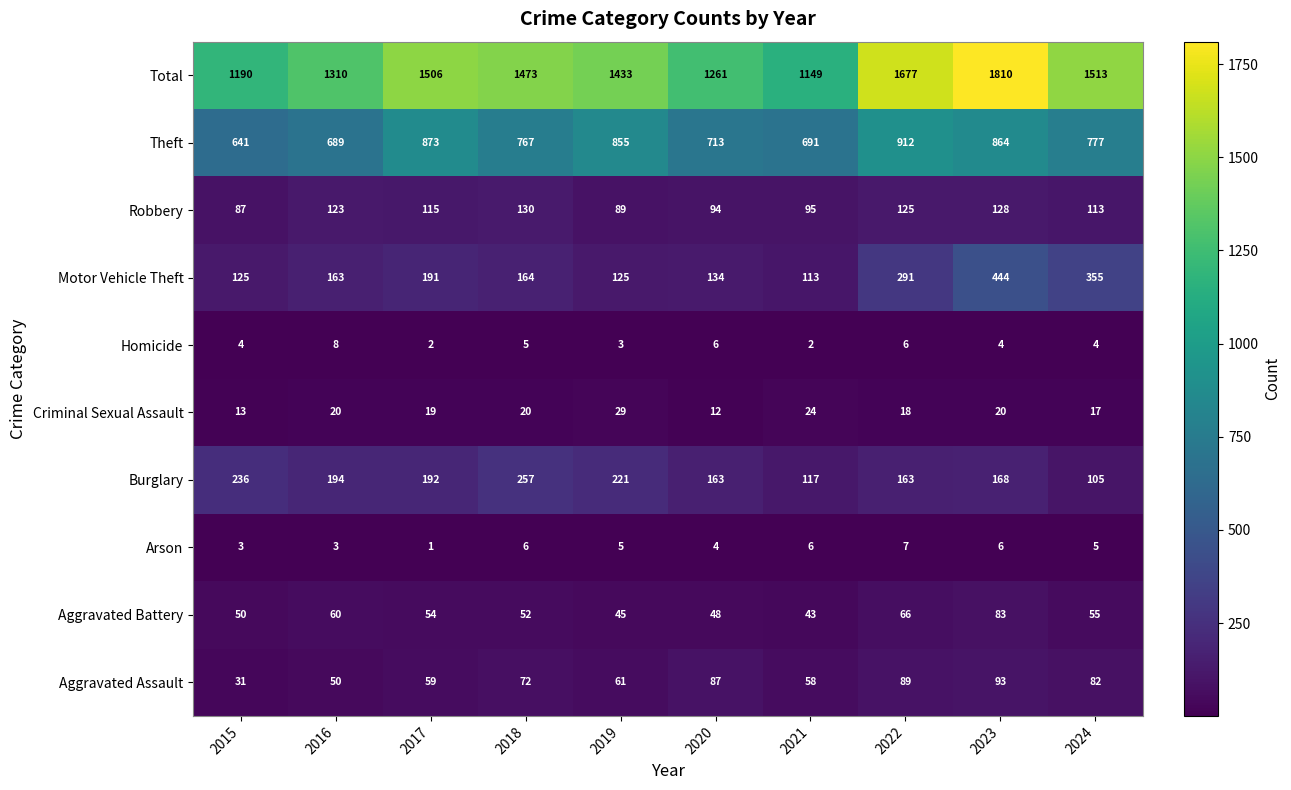

What is the sum of all Aggravated Assault values?

682